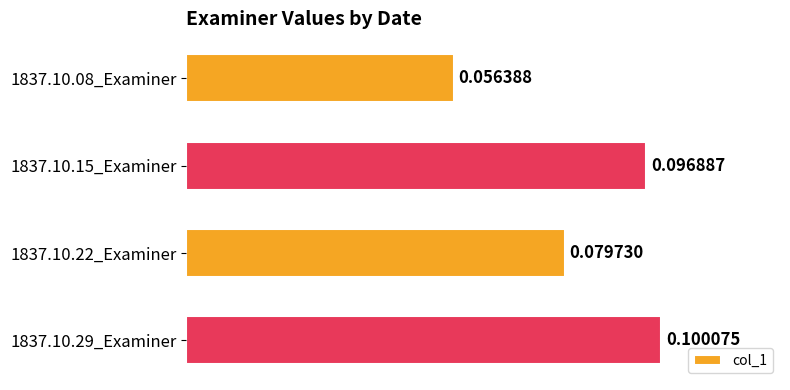

How many values are between 0 and 1?

4